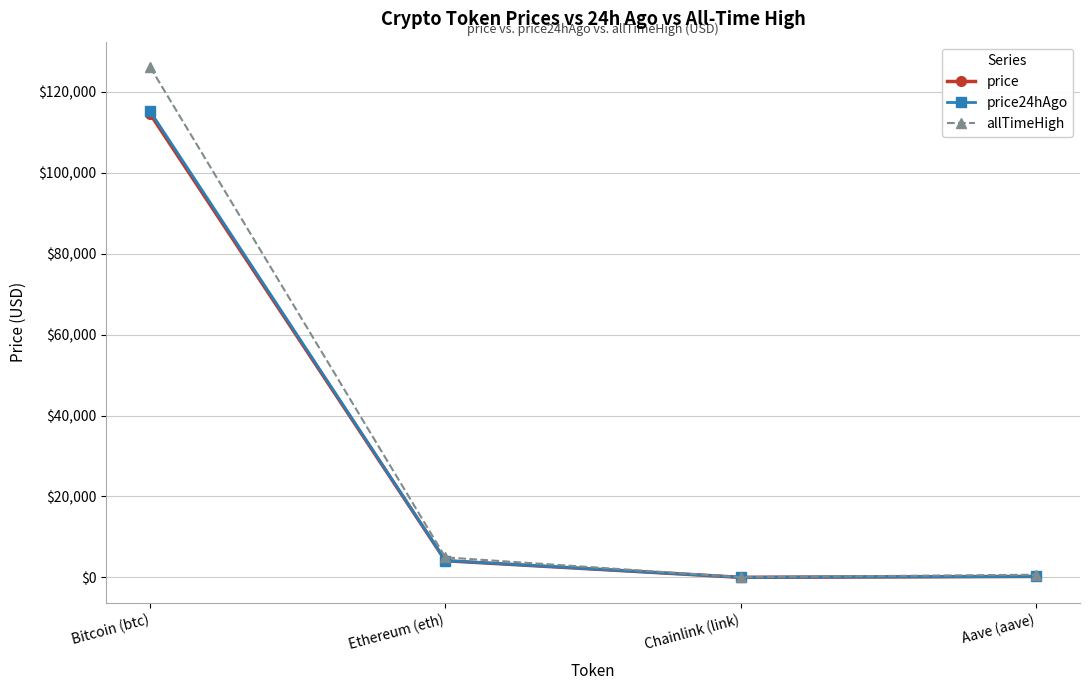

Which category has the highest value across all series?

Bitcoin (btc)